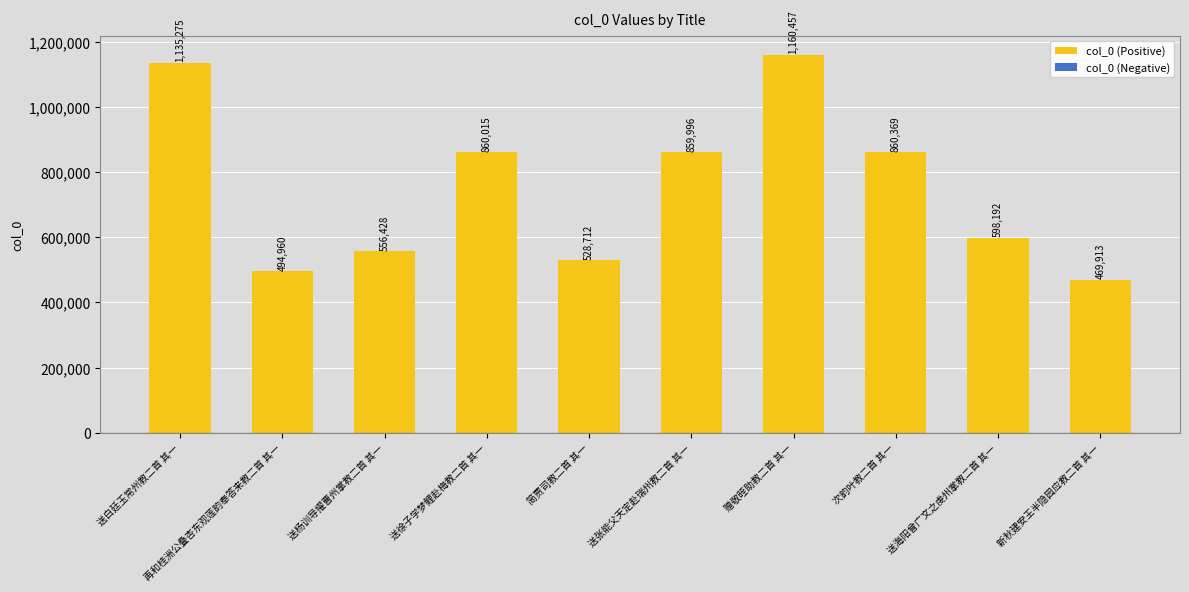

What is the average value?

752432